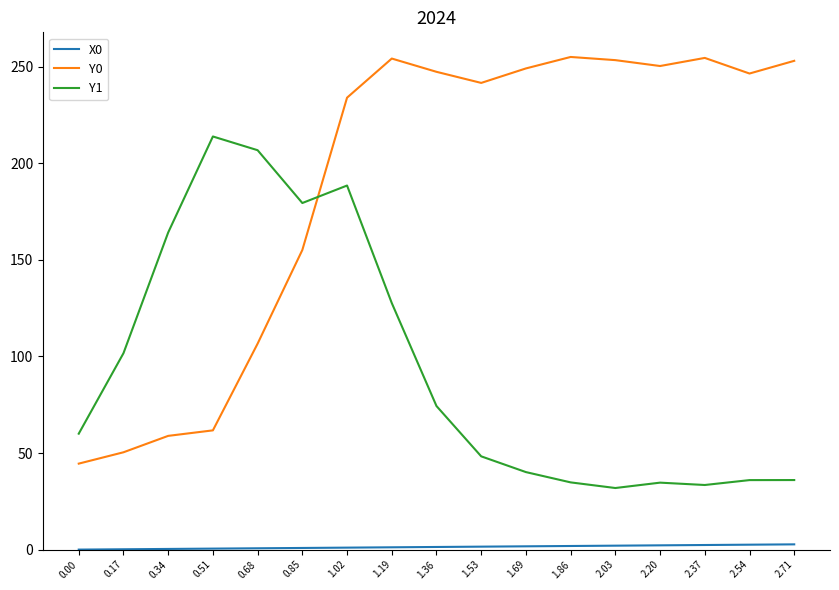

Between 1.19 and 1.69, which series saw the biggest shift?

Y1